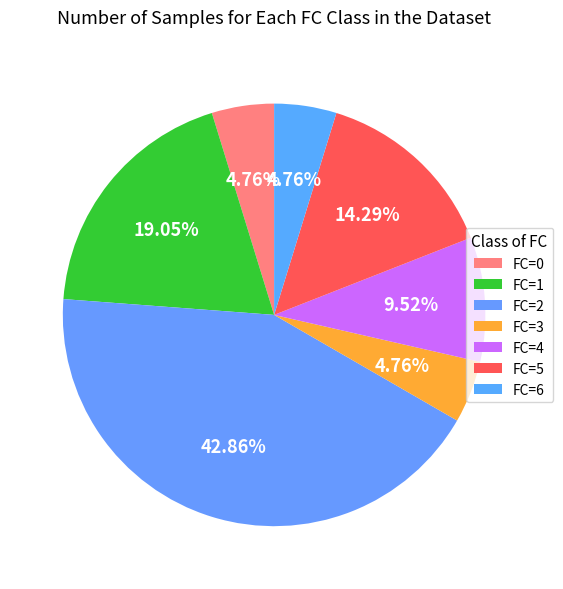

The FC=0 slice represents 18% of the pie. True or false?

False